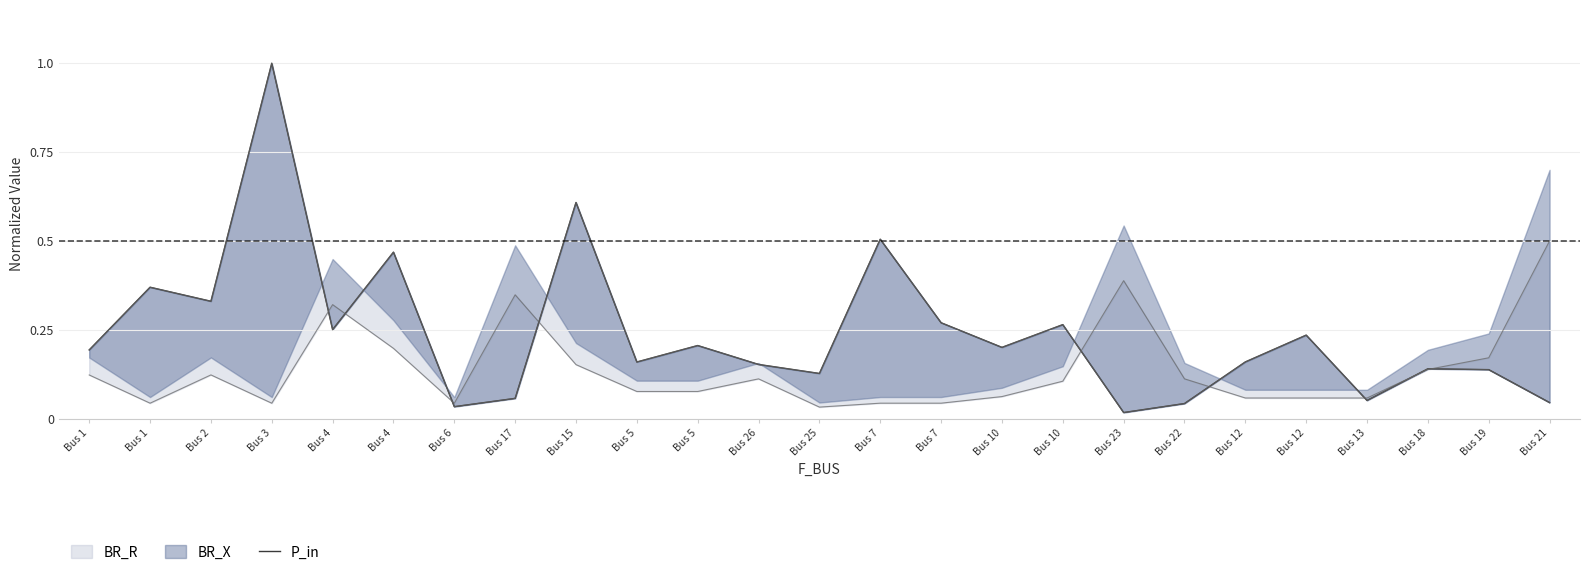

What is the label of the 7th point from the right?

Bus 22